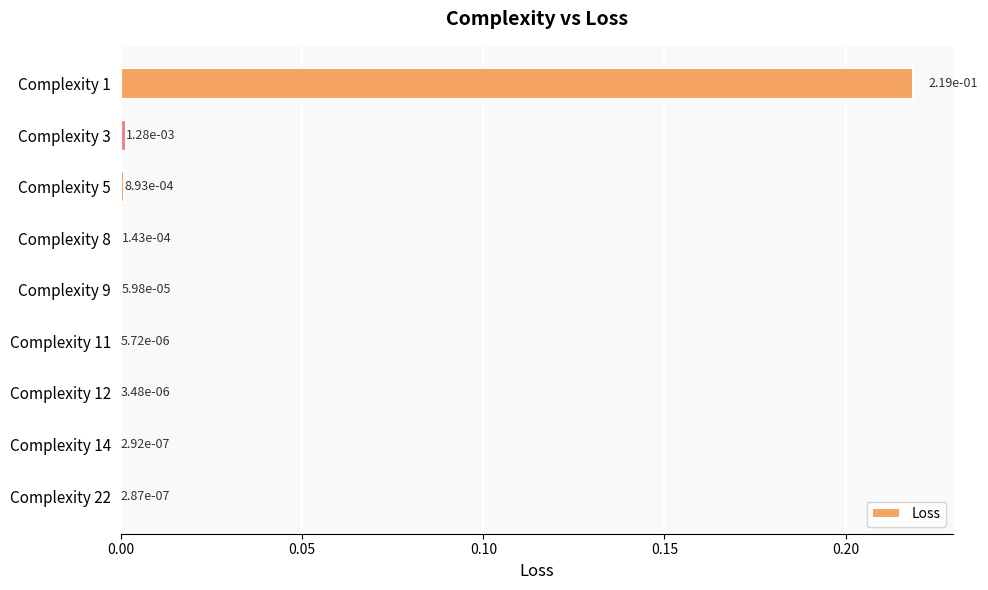

At which category does the chart reach its peak across all series?

Complexity 1